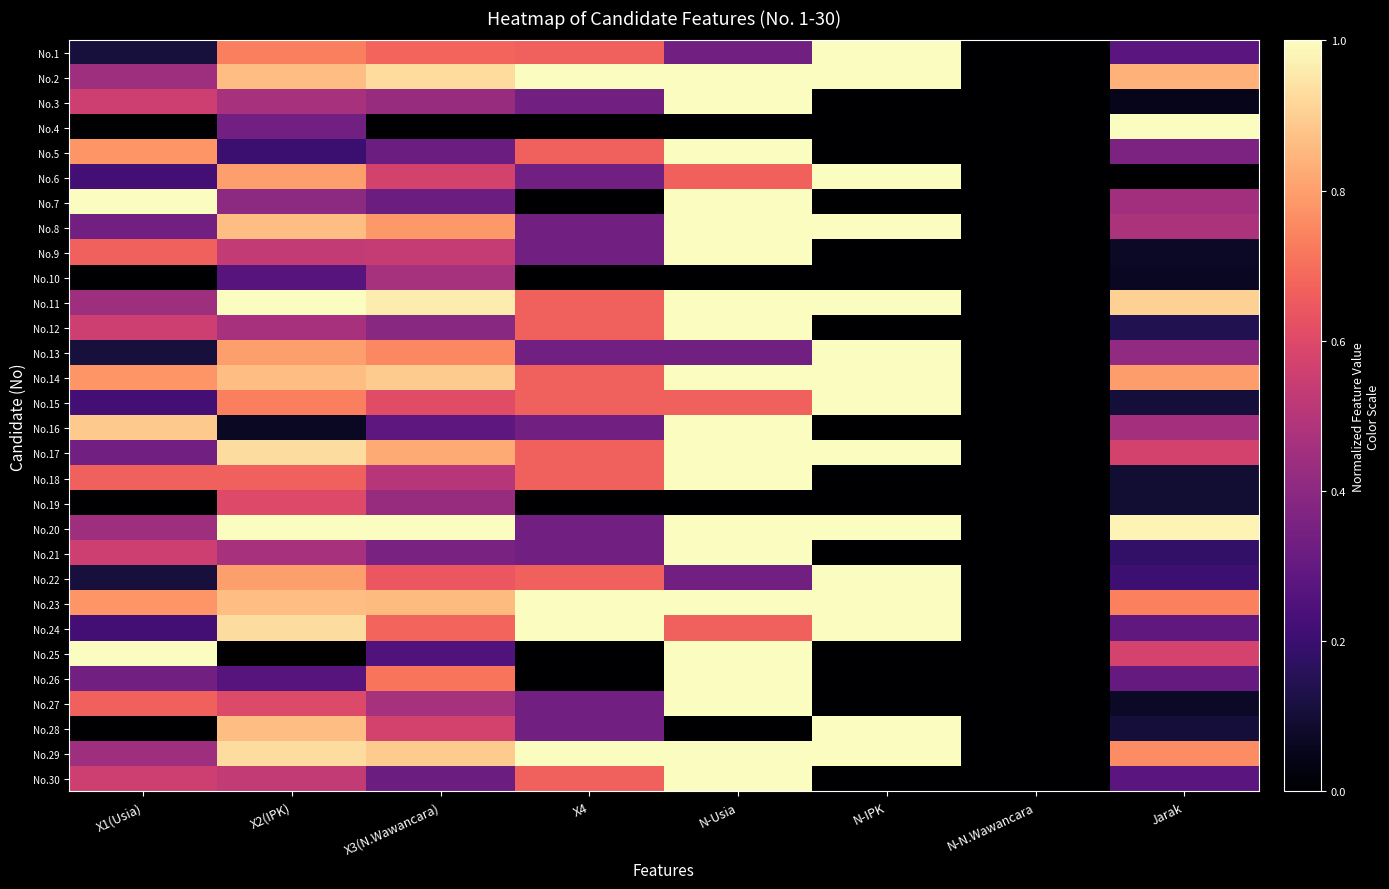

Reading right to left, what are all the values shown in this chart?

No.1: Jarak=0.3	N-N.Wawancara=0.0	N-IPK=1.0	N-Usia=0.3	X4=0.7	X3(N.Wawancara)=0.7	X2(IPK)=0.7	X1(Usia)=0.1
No.2: Jarak=0.8	N-N.Wawancara=0.0	N-IPK=1.0	N-Usia=1.0	X4=1.0	X3(N.Wawancara)=0.9	X2(IPK)=0.9	X1(Usia)=0.4
No.3: Jarak=0.0	N-N.Wawancara=0.0	N-IPK=0.0	N-Usia=1.0	X4=0.3	X3(N.Wawancara)=0.4	X2(IPK)=0.5	X1(Usia)=0.6
No.4: Jarak=1.0	N-N.Wawancara=0.0	N-IPK=0.0	N-Usia=0.0	X4=0.0	X3(N.Wawancara)=0.0	X2(IPK)=0.3	X1(Usia)=0.0
No.5: Jarak=0.4	N-N.Wawancara=0.0	N-IPK=0.0	N-Usia=1.0	X4=0.7	X3(N.Wawancara)=0.3	X2(IPK)=0.2	X1(Usia)=0.8
No.6: Jarak=0.0	N-N.Wawancara=0.0	N-IPK=1.0	N-Usia=0.7	X4=0.3	X3(N.Wawancara)=0.6	X2(IPK)=0.8	X1(Usia)=0.2
No.7: Jarak=0.5	N-N.Wawancara=0.0	N-IPK=0.0	N-Usia=1.0	X4=0.0	X3(N.Wawancara)=0.3	X2(IPK)=0.4	X1(Usia)=1.0
No.8: Jarak=0.5	N-N.Wawancara=0.0	N-IPK=1.0	N-Usia=1.0	X4=0.3	X3(N.Wawancara)=0.8	X2(IPK)=0.9	X1(Usia)=0.3
No.9: Jarak=0.1	N-N.Wawancara=0.0	N-IPK=0.0	N-Usia=1.0	X4=0.3	X3(N.Wawancara)=0.5	X2(IPK)=0.5	X1(Usia)=0.7
No.10: Jarak=0.1	N-N.Wawancara=0.0	N-IPK=0.0	N-Usia=0.0	X4=0.0	X3(N.Wawancara)=0.5	X2(IPK)=0.3	X1(Usia)=0.0
No.11: Jarak=0.9	N-N.Wawancara=0.0	N-IPK=1.0	N-Usia=1.0	X4=0.7	X3(N.Wawancara)=1.0	X2(IPK)=1.0	X1(Usia)=0.4
No.12: Jarak=0.1	N-N.Wawancara=0.0	N-IPK=0.0	N-Usia=1.0	X4=0.7	X3(N.Wawancara)=0.4	X2(IPK)=0.5	X1(Usia)=0.6
No.13: Jarak=0.4	N-N.Wawancara=0.0	N-IPK=1.0	N-Usia=0.3	X4=0.3	X3(N.Wawancara)=0.8	X2(IPK)=0.8	X1(Usia)=0.1
No.14: Jarak=0.8	N-N.Wawancara=0.0	N-IPK=1.0	N-Usia=1.0	X4=0.7	X3(N.Wawancara)=0.9	X2(IPK)=0.9	X1(Usia)=0.8
No.15: Jarak=0.1	N-N.Wawancara=0.0	N-IPK=1.0	N-Usia=0.7	X4=0.7	X3(N.Wawancara)=0.6	X2(IPK)=0.7	X1(Usia)=0.2
No.16: Jarak=0.5	N-N.Wawancara=0.0	N-IPK=0.0	N-Usia=1.0	X4=0.3	X3(N.Wawancara)=0.3	X2(IPK)=0.1	X1(Usia)=0.9
No.17: Jarak=0.6	N-N.Wawancara=0.0	N-IPK=1.0	N-Usia=1.0	X4=0.7	X3(N.Wawancara)=0.8	X2(IPK)=0.9	X1(Usia)=0.3
No.18: Jarak=0.1	N-N.Wawancara=0.0	N-IPK=0.0	N-Usia=1.0	X4=0.7	X3(N.Wawancara)=0.5	X2(IPK)=0.7	X1(Usia)=0.7
No.19: Jarak=0.1	N-N.Wawancara=0.0	N-IPK=0.0	N-Usia=0.0	X4=0.0	X3(N.Wawancara)=0.4	X2(IPK)=0.6	X1(Usia)=0.0
No.20: Jarak=1.0	N-N.Wawancara=0.0	N-IPK=1.0	N-Usia=1.0	X4=0.3	X3(N.Wawancara)=1.0	X2(IPK)=1.0	X1(Usia)=0.4
No.21: Jarak=0.2	N-N.Wawancara=0.0	N-IPK=0.0	N-Usia=1.0	X4=0.3	X3(N.Wawancara)=0.4	X2(IPK)=0.5	X1(Usia)=0.6
No.22: Jarak=0.2	N-N.Wawancara=0.0	N-IPK=1.0	N-Usia=0.3	X4=0.7	X3(N.Wawancara)=0.6	X2(IPK)=0.8	X1(Usia)=0.1
No.23: Jarak=0.7	N-N.Wawancara=0.0	N-IPK=1.0	N-Usia=1.0	X4=1.0	X3(N.Wawancara)=0.9	X2(IPK)=0.9	X1(Usia)=0.8
No.24: Jarak=0.3	N-N.Wawancara=0.0	N-IPK=1.0	N-Usia=0.7	X4=1.0	X3(N.Wawancara)=0.7	X2(IPK)=0.9	X1(Usia)=0.2
No.25: Jarak=0.6	N-N.Wawancara=0.0	N-IPK=0.0	N-Usia=1.0	X4=0.0	X3(N.Wawancara)=0.2	X2(IPK)=0.0	X1(Usia)=1.0
No.26: Jarak=0.3	N-N.Wawancara=0.0	N-IPK=0.0	N-Usia=1.0	X4=0.0	X3(N.Wawancara)=0.7	X2(IPK)=0.3	X1(Usia)=0.3
No.27: Jarak=0.1	N-N.Wawancara=0.0	N-IPK=0.0	N-Usia=1.0	X4=0.3	X3(N.Wawancara)=0.5	X2(IPK)=0.6	X1(Usia)=0.7
No.28: Jarak=0.1	N-N.Wawancara=0.0	N-IPK=1.0	N-Usia=0.0	X4=0.3	X3(N.Wawancara)=0.6	X2(IPK)=0.9	X1(Usia)=0.0
No.29: Jarak=0.8	N-N.Wawancara=0.0	N-IPK=1.0	N-Usia=1.0	X4=1.0	X3(N.Wawancara)=0.9	X2(IPK)=0.9	X1(Usia)=0.4
No.30: Jarak=0.3	N-N.Wawancara=0.0	N-IPK=0.0	N-Usia=1.0	X4=0.7	X3(N.Wawancara)=0.3	X2(IPK)=0.5	X1(Usia)=0.6